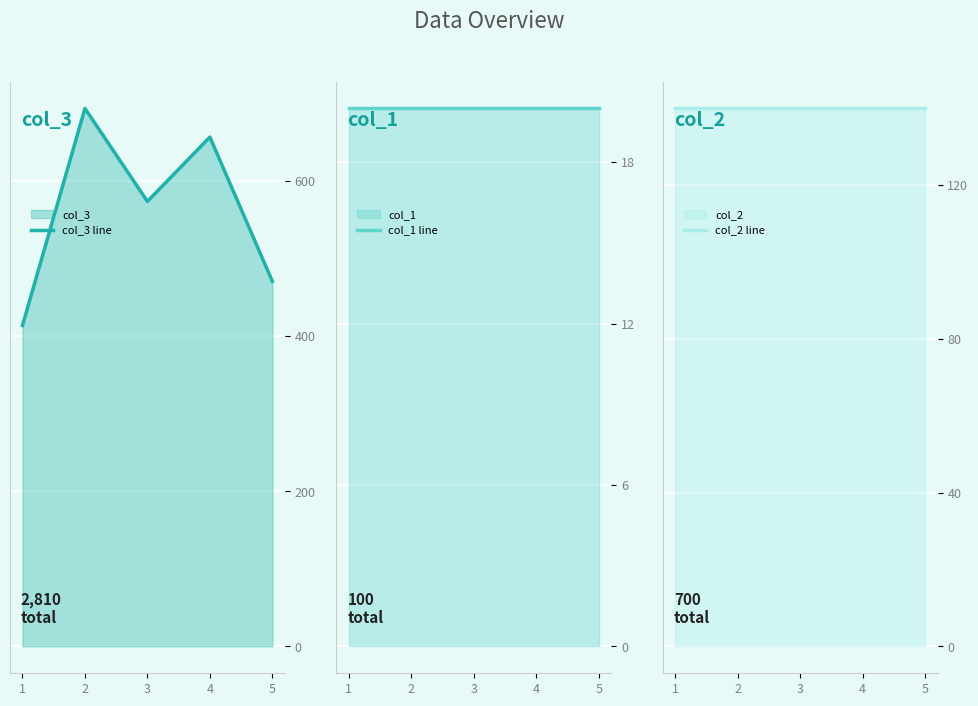

Reading right to left, extract all data points from this chart.

col_3 line: 471	657	574	694	414
col_1 line: 20	20	20	20	20
col_2 line: 140	140	140	140	140